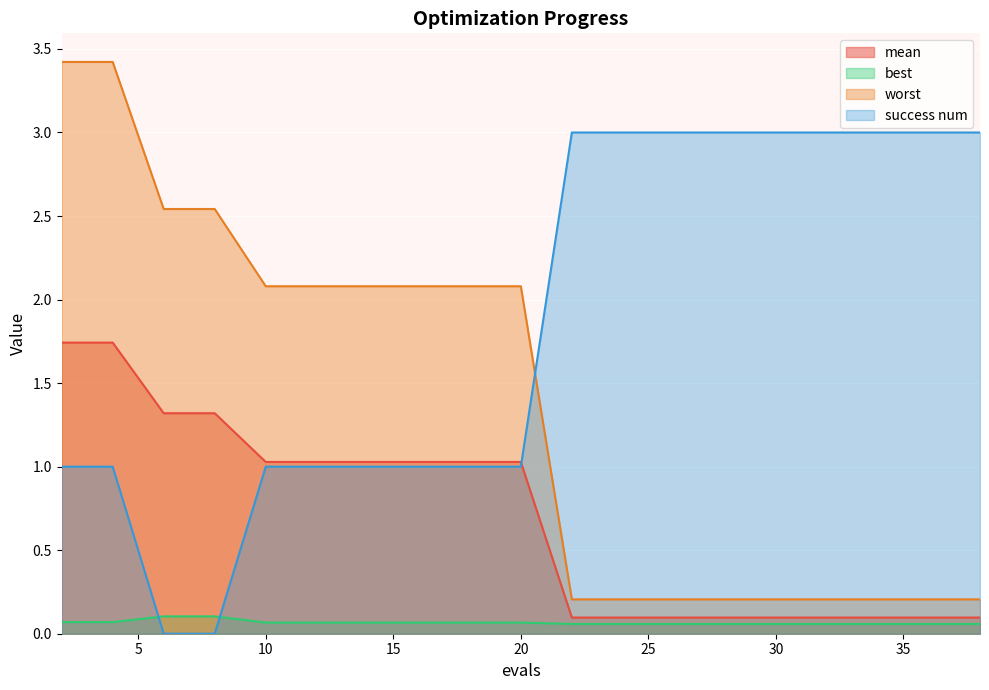

How many lines are shown in the chart?

4